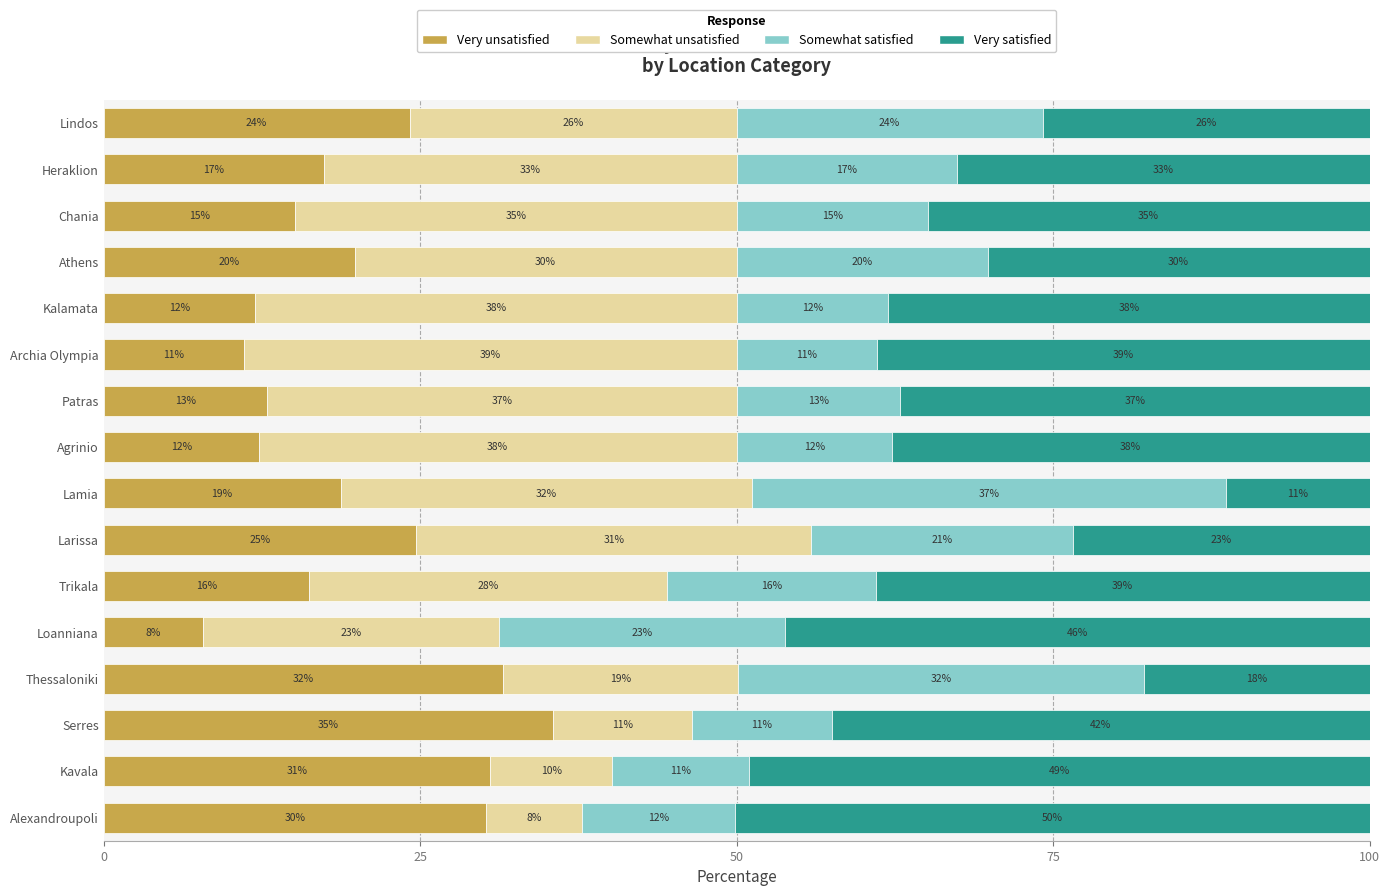

What are all the series names shown in the legend?

Very unsatisfied, Somewhat unsatisfied, Somewhat satisfied, Very satisfied